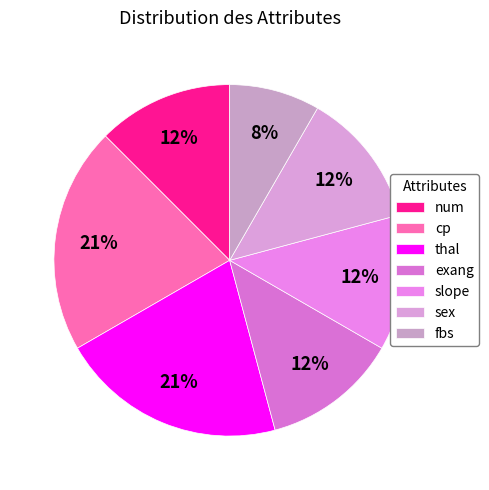

How many segments does this pie chart have?

7